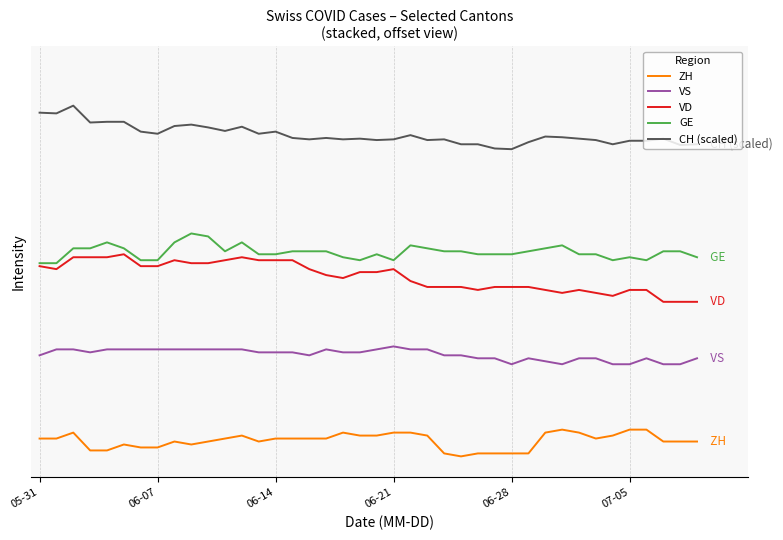

In GE, how many points are lower than both neighbors (excluding endpoints)?

5